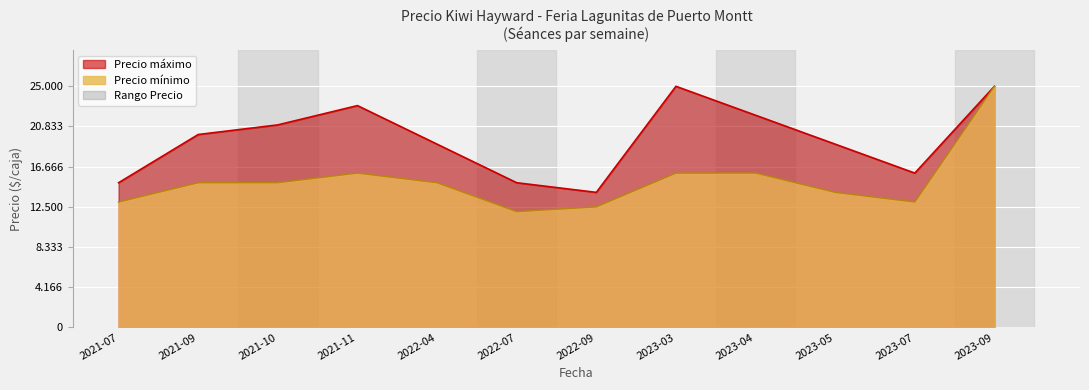

Read the value at 2022-09, to the nearest 50.

14000